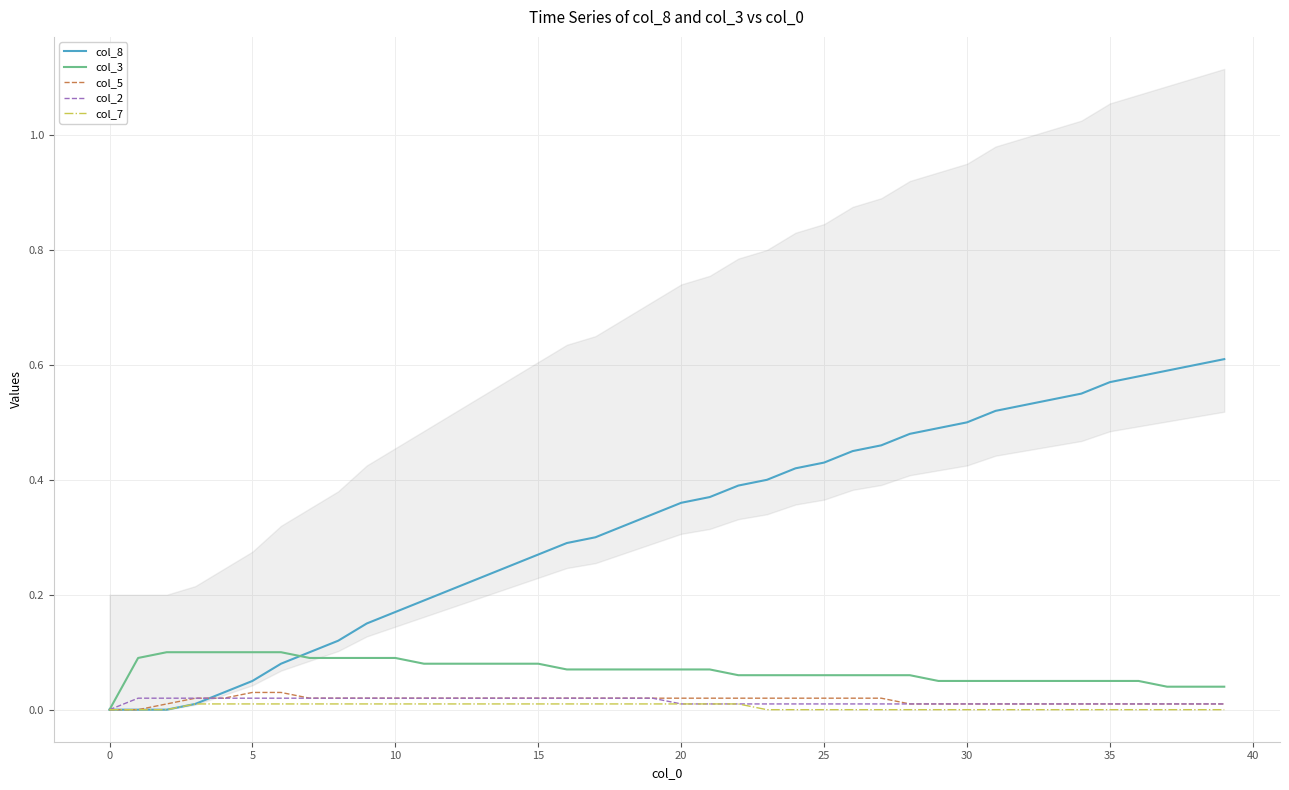

True or false: col_2 and col_7 cross at least once.

False